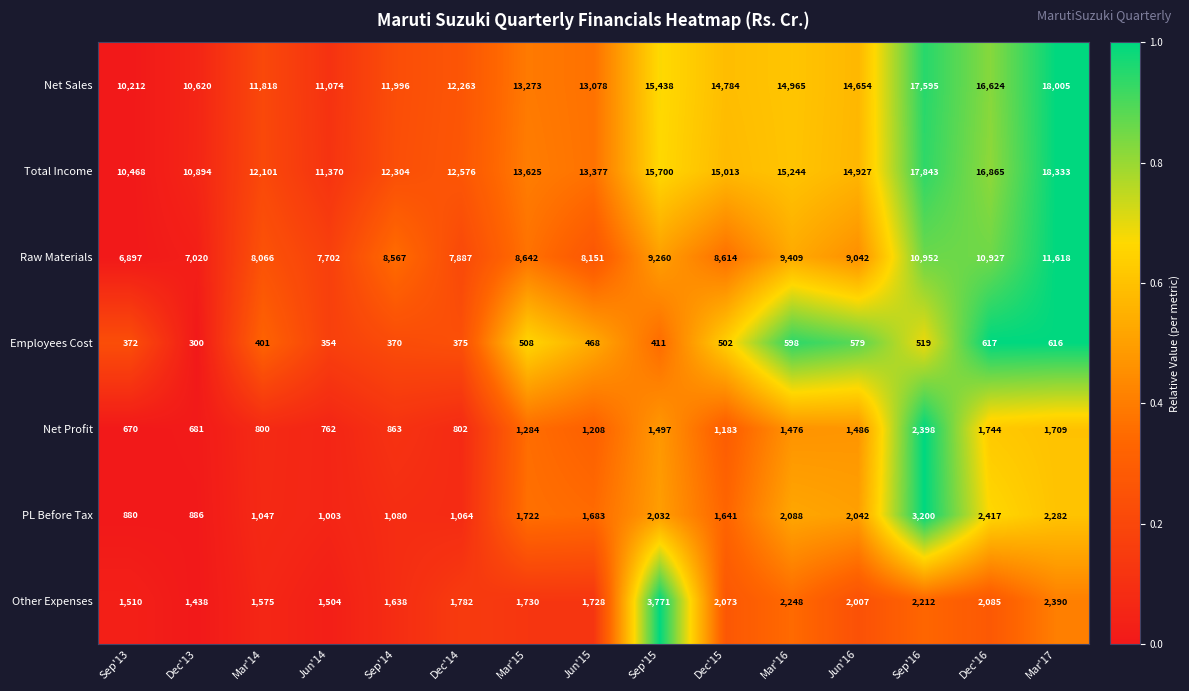

True or false: Total Income has a value of 10894 at Dec'13.

True